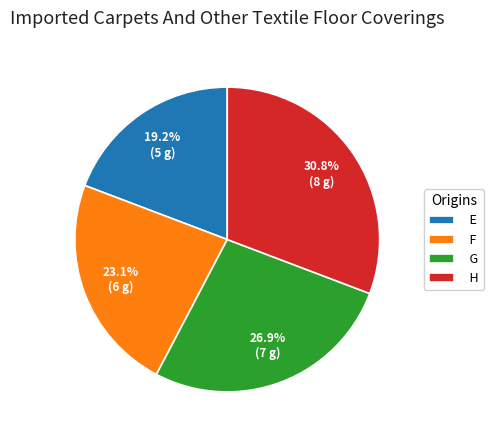

True or false: F accounts for 11% of the total.

False